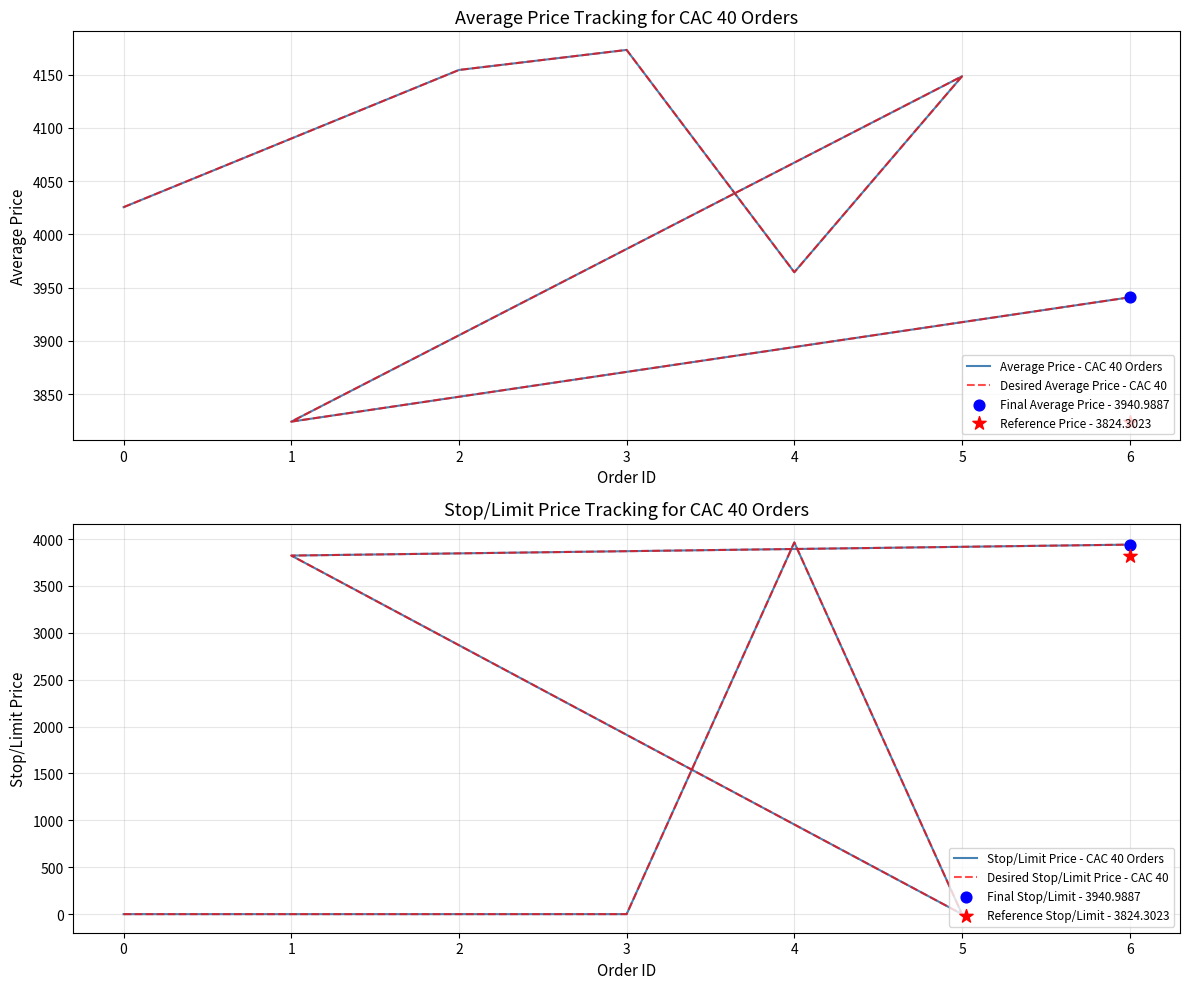

At which category is the sum across all series the highest?

4